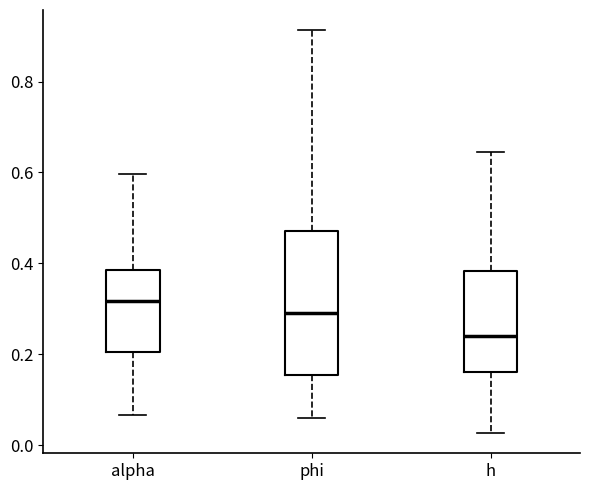

Where is the upper edge of the box for alpha on the y-axis? The values are not printed on the chart, so give them approximately, as read against the axis.

0.38